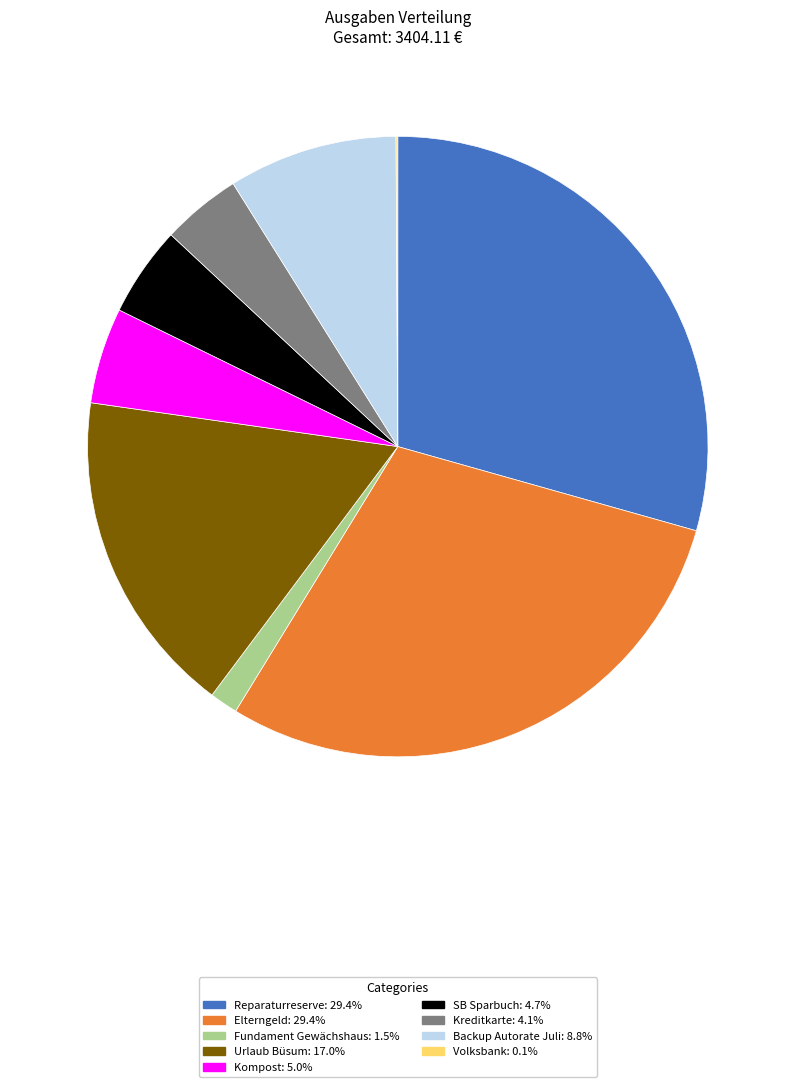

Is the sum of Reparaturreserve and Backup Autorate Juli greater than half?

No